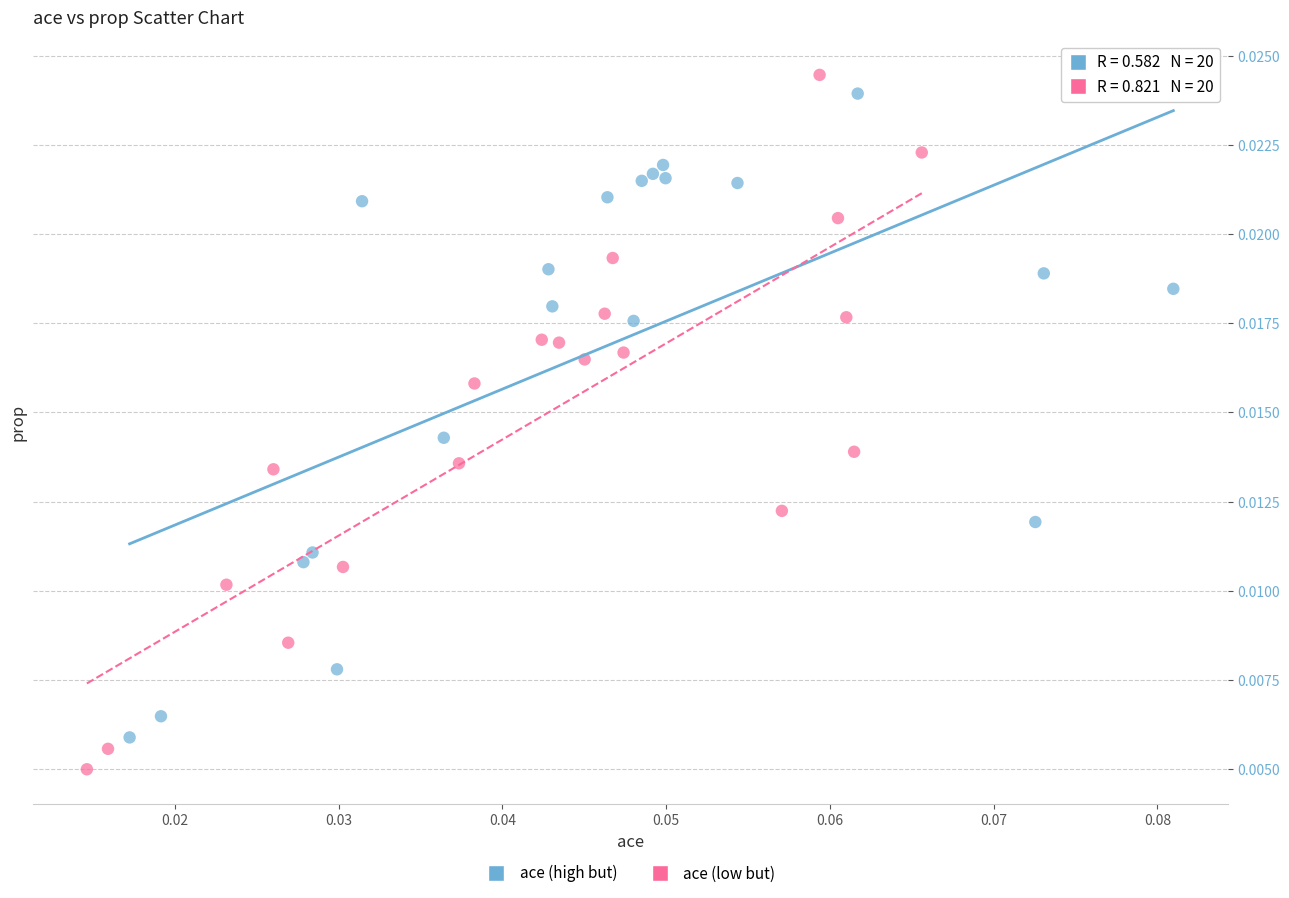

What are all the series names shown in the legend?

ace (high but), ace (low but)